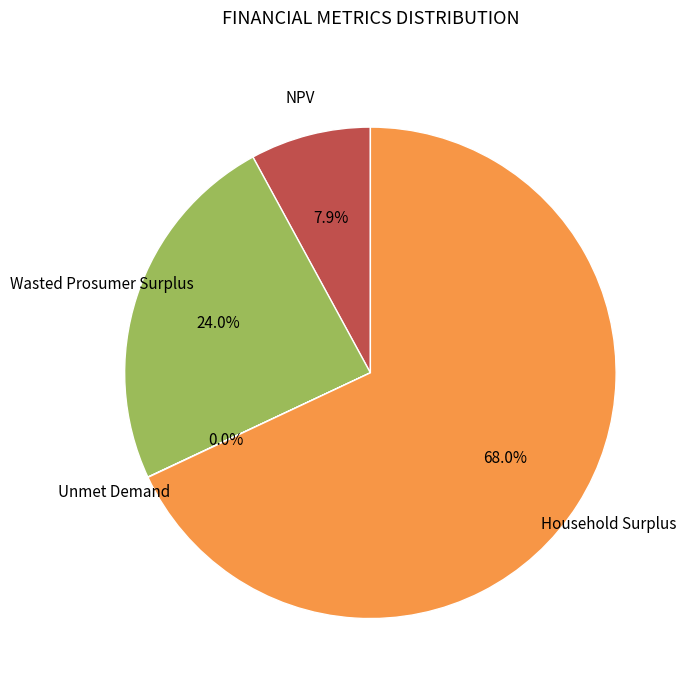

Does any single category account for the majority?

Yes